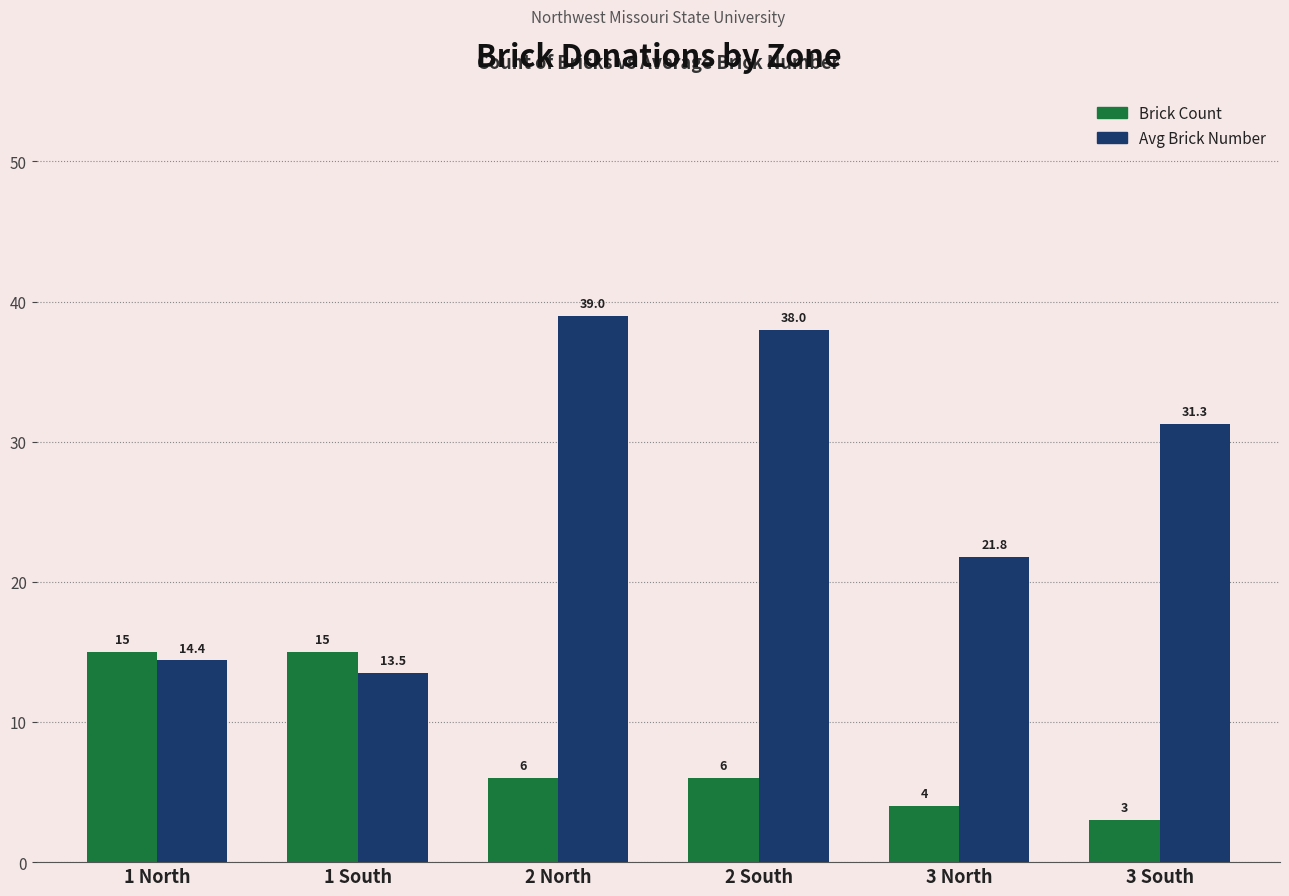

What is the value of the Brick Count bar at the 3rd from the left?

6.0